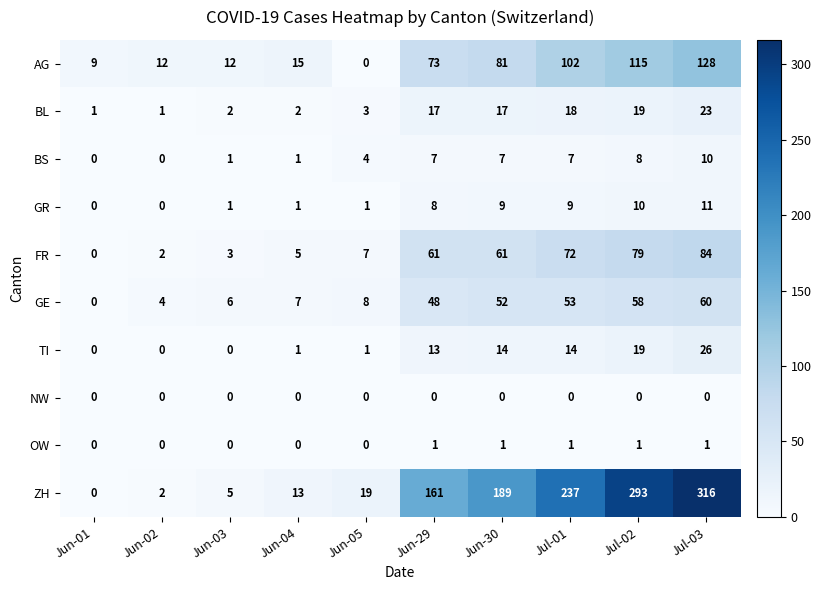

Which series has the largest range (max minus min)?

ZH